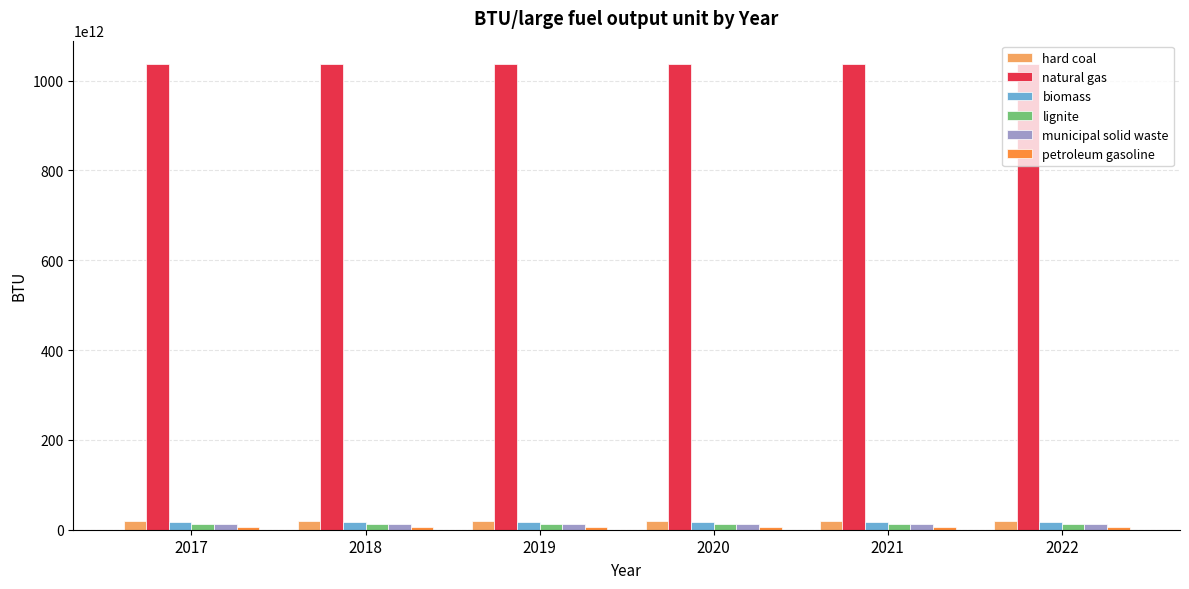

Which series has the largest total across all categories?

natural gas